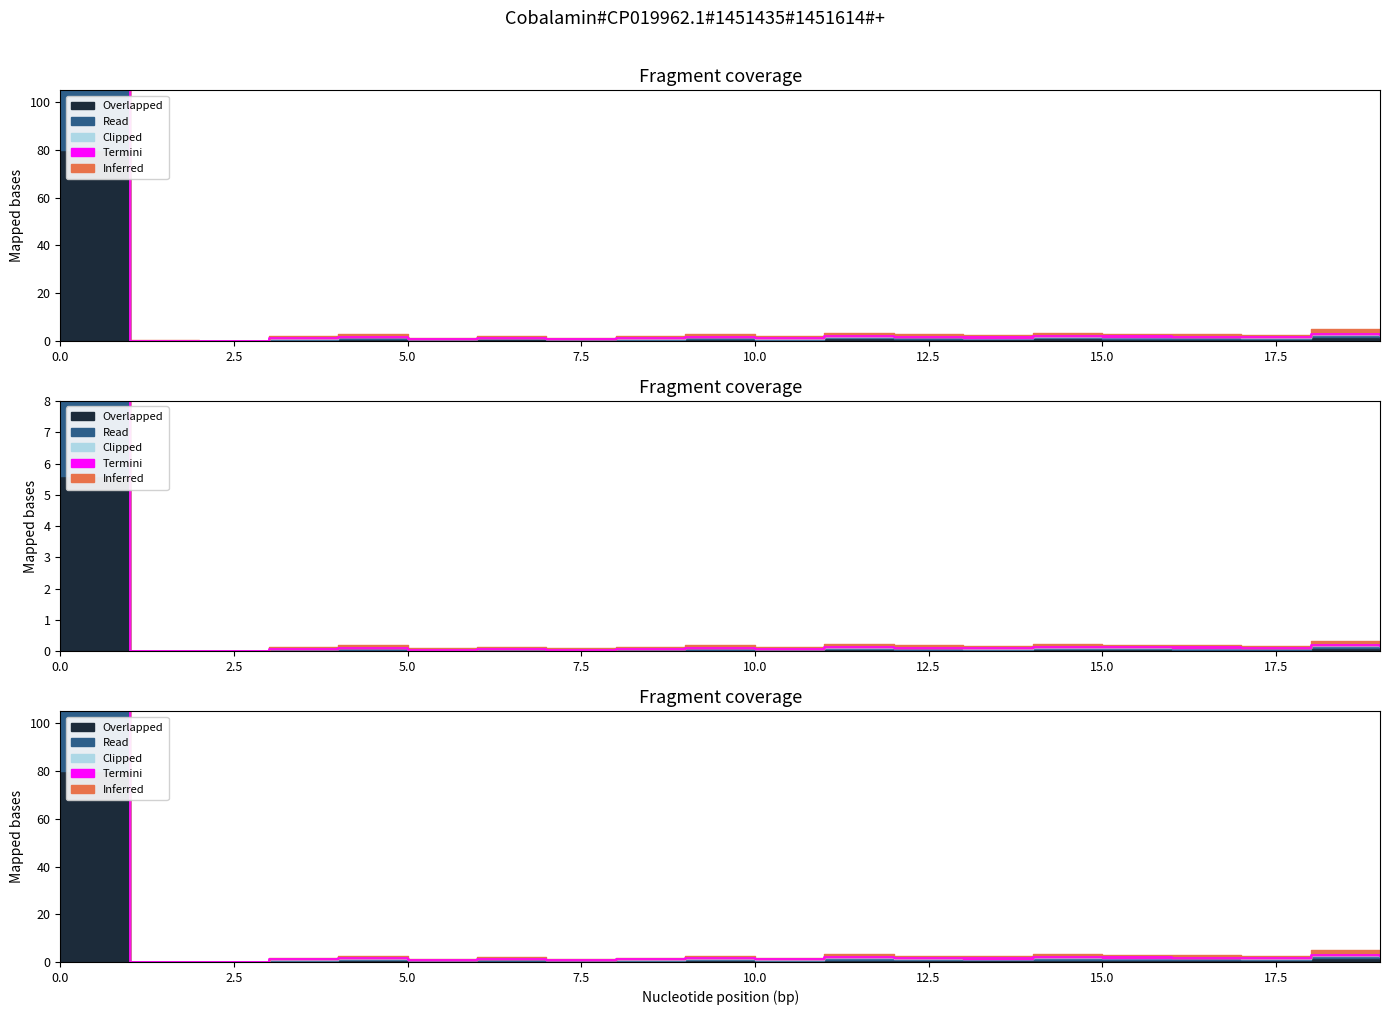

True or false: Read and Overlapped cross at least once.

False